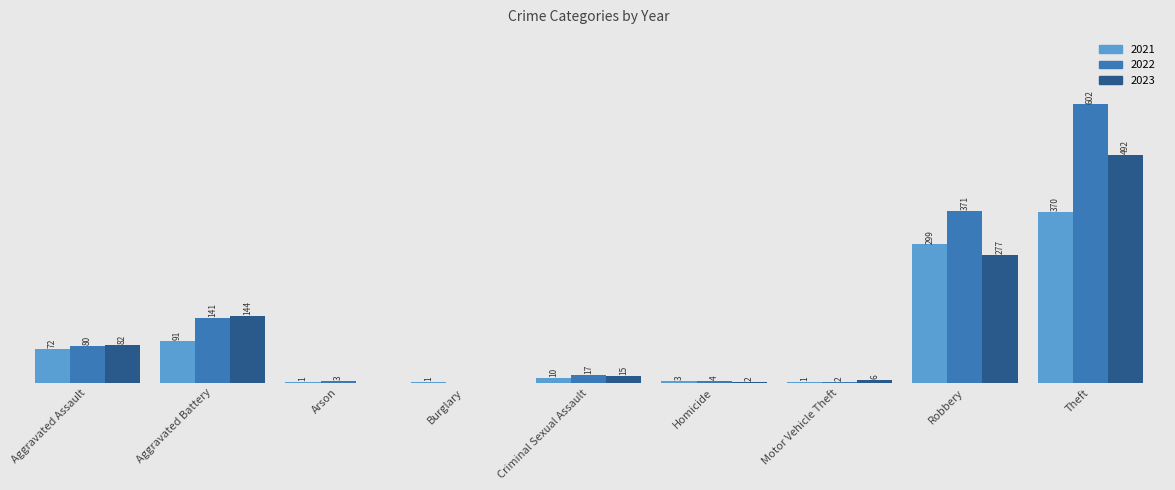

At which label does 2021 reach its peak?

Theft